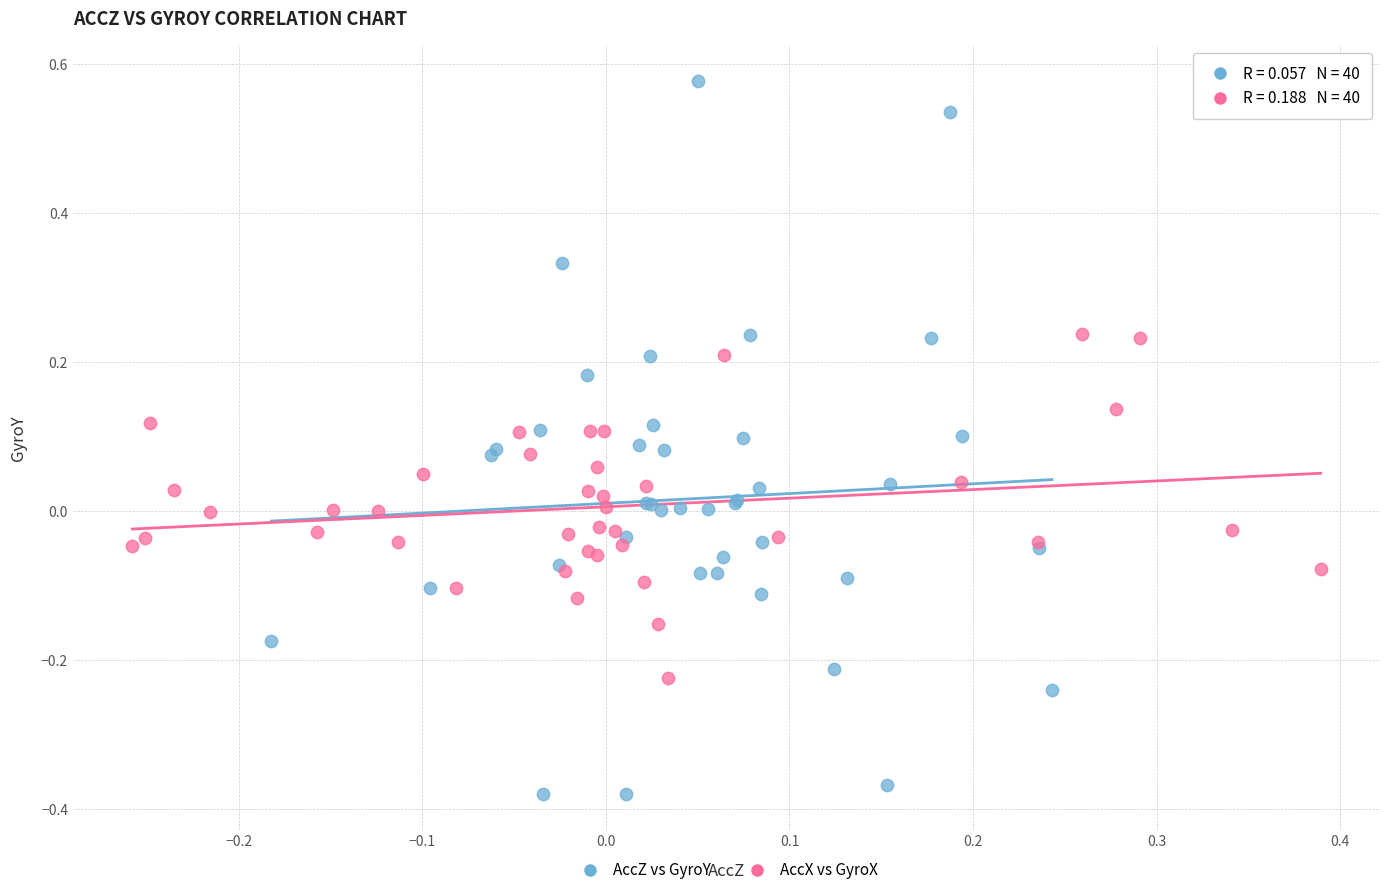

Which series reaches the minimum Y coordinate?

AccZ vs GyroY